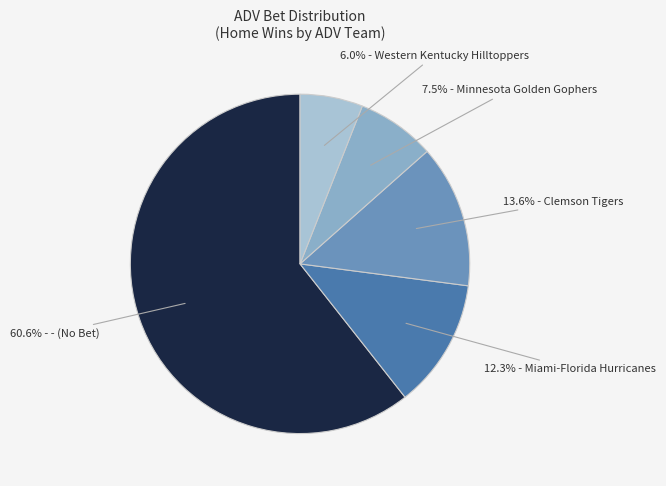

Does any single category account for the majority?

Yes